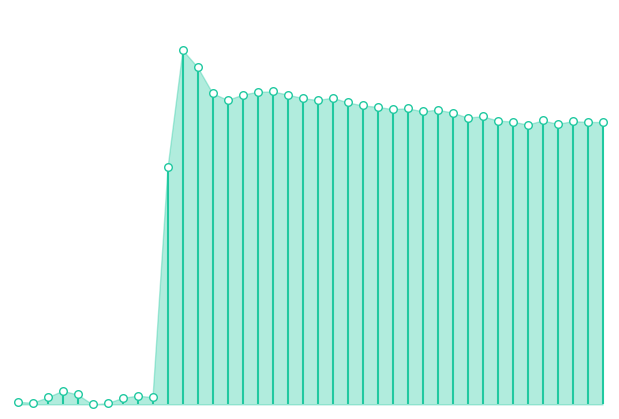

What is the change in value from 27 to 40?

-2314